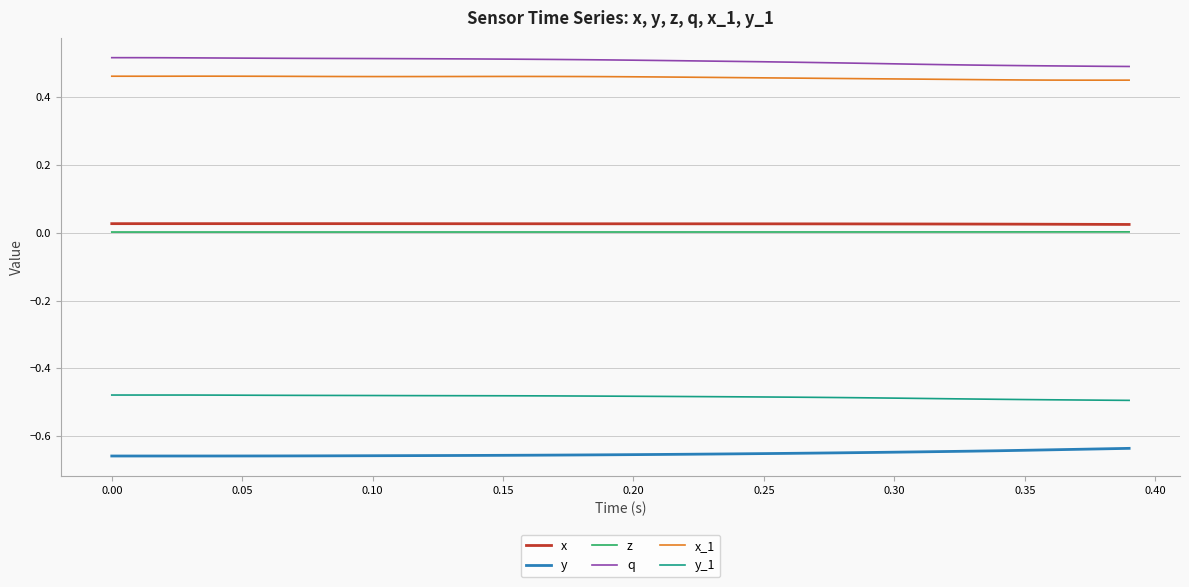

True or false: y_1 and q cross at least once.

False